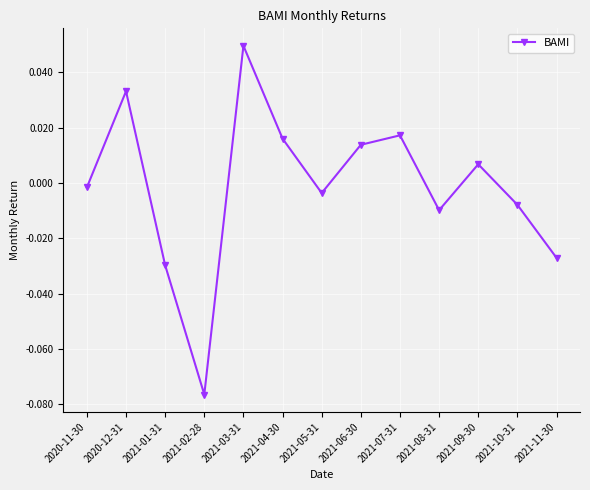

How many data points are less than 0?

7